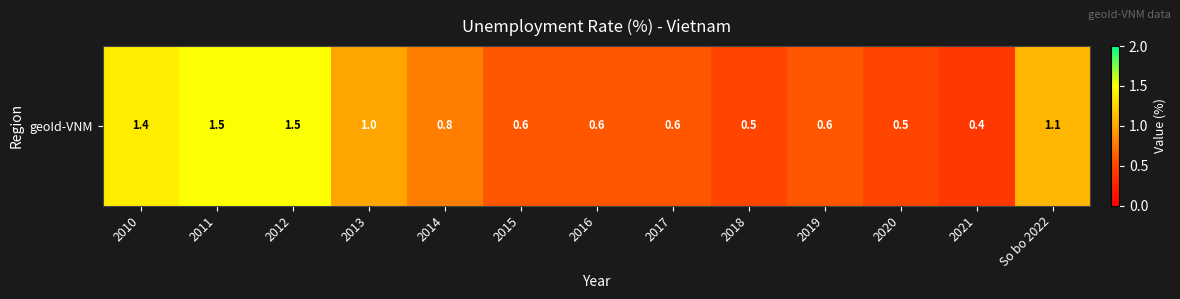

Count the number of data series in this chart.

1